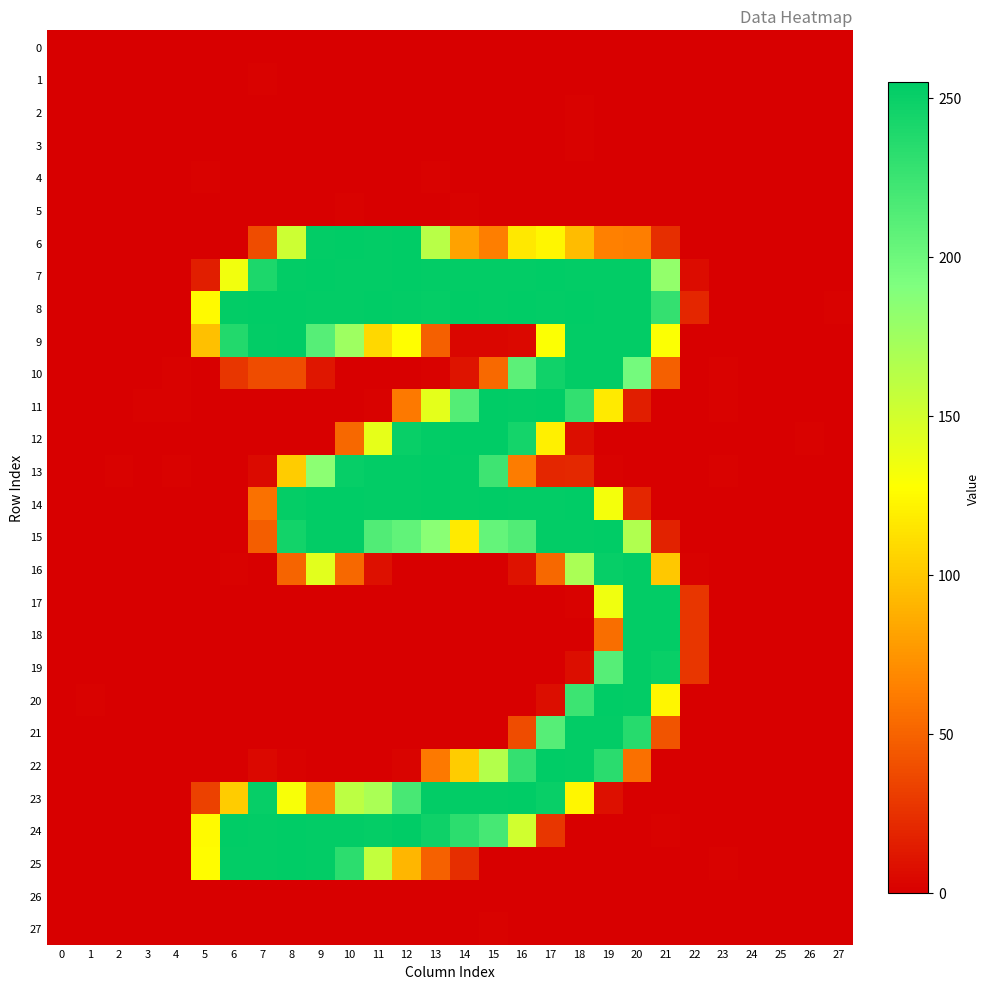

Between 15 and 18, which series saw the biggest shift?

21